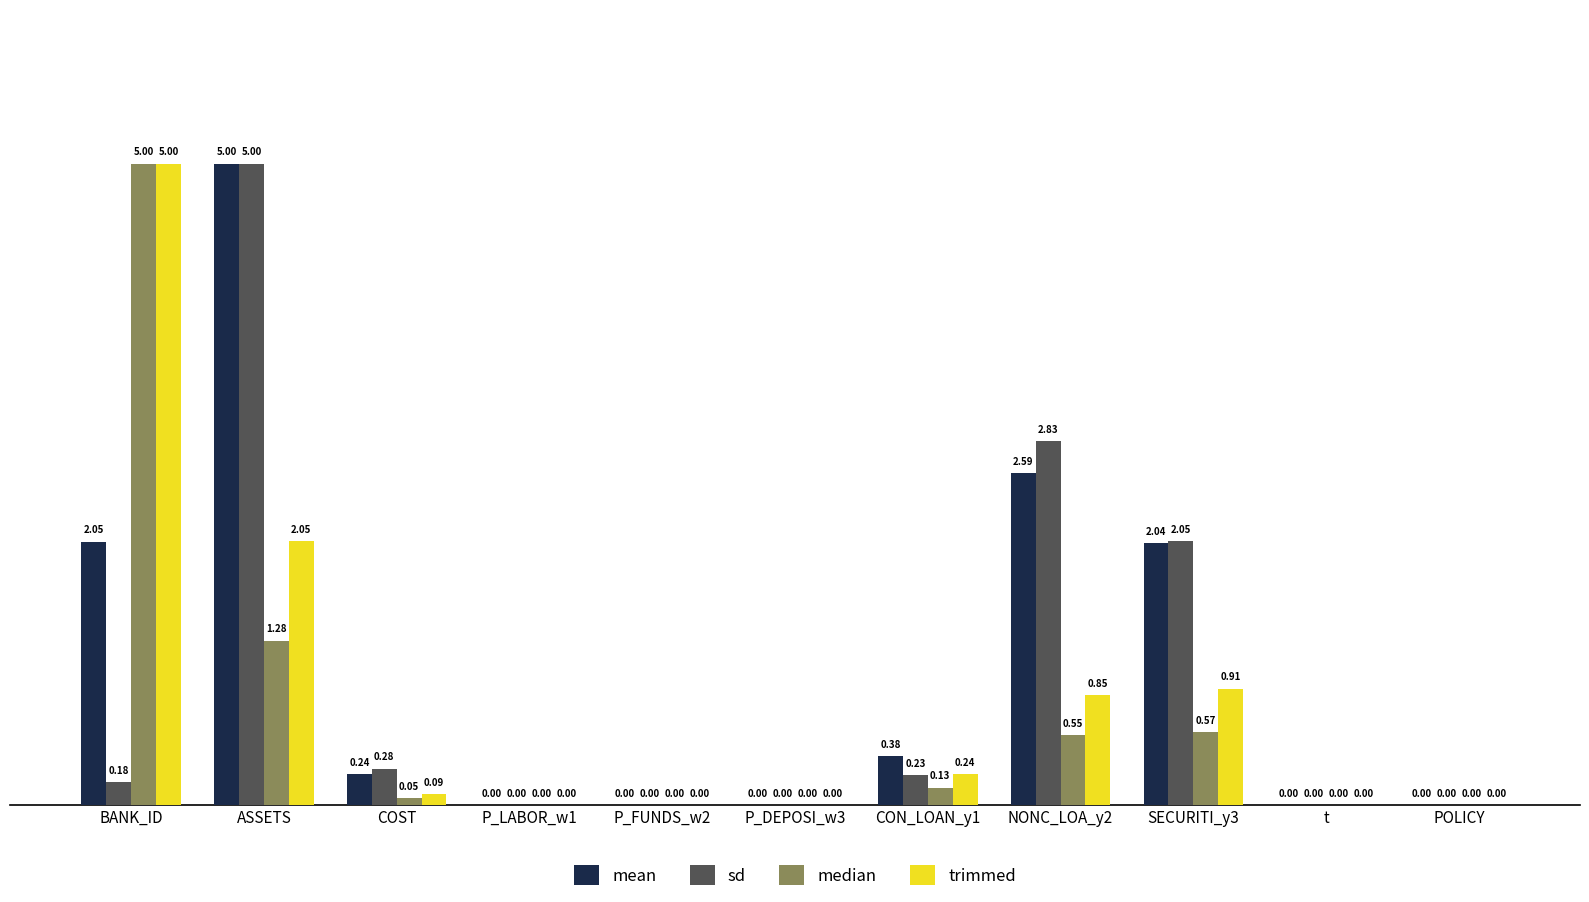

Which series has the largest total across all categories?

mean